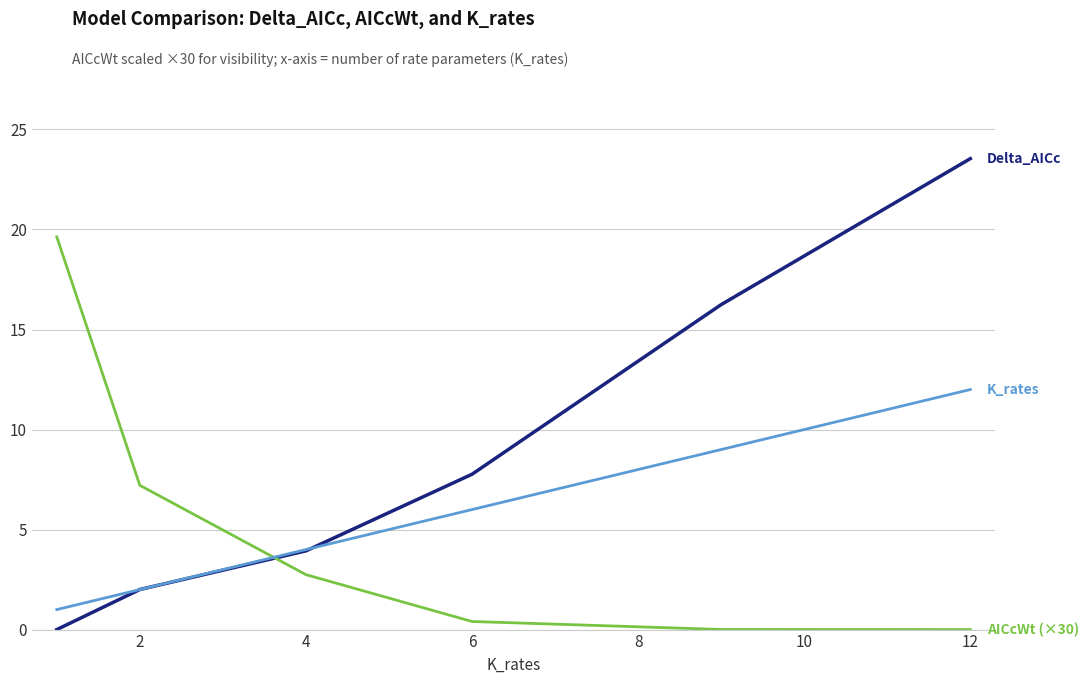

What is the greatest value displayed?

23.5